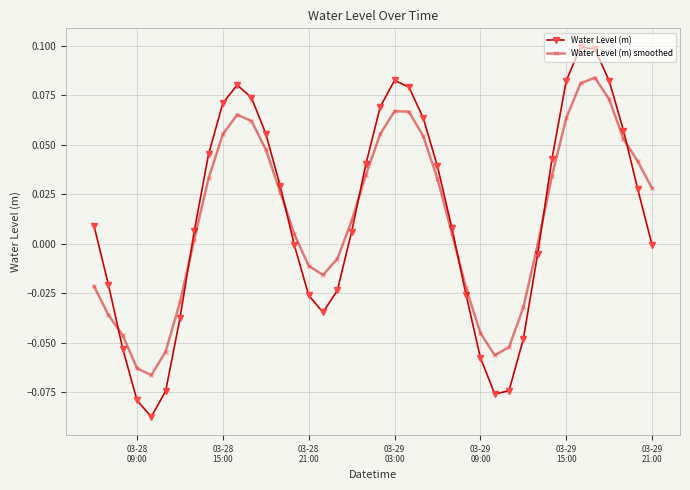

What is the sum of all Water Level (m) values?

0.5